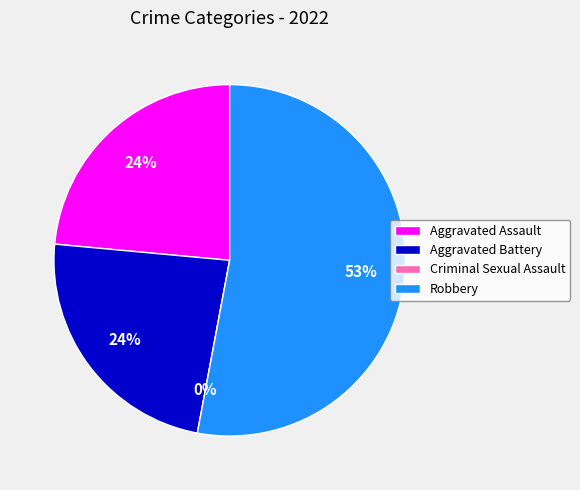

Does Aggravated Assault account for over 50% of the chart?

No